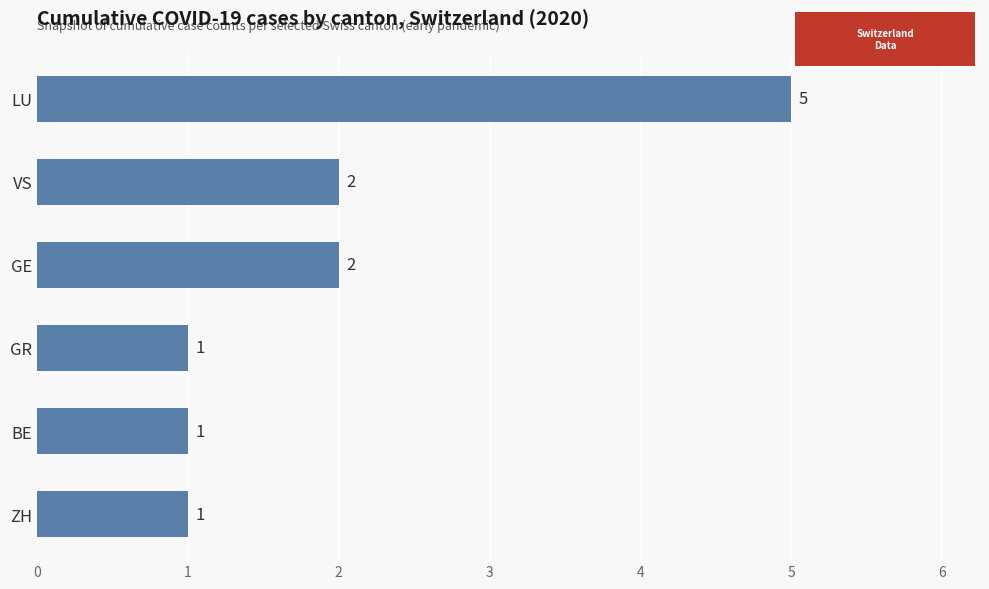

What is the maximum value shown in the chart?

5